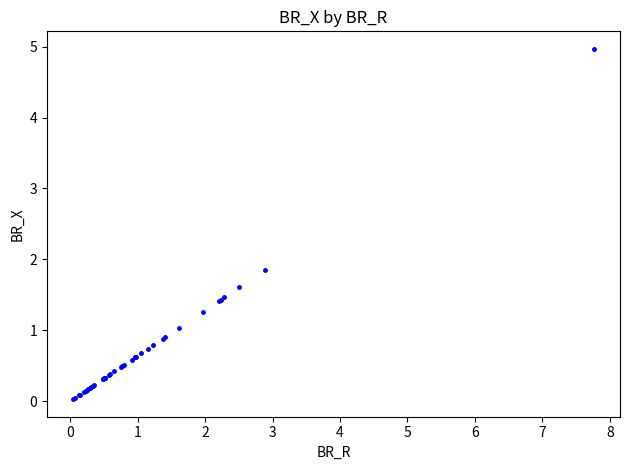

What Y value in the scatter plot is closest to 2?

1.8